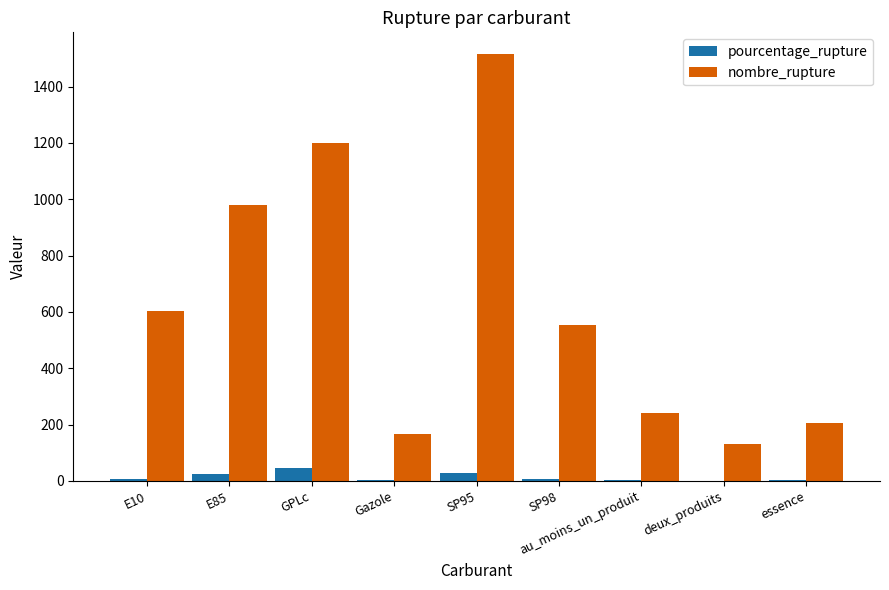

What is the spread (max minus min) of values at E85?

954.4